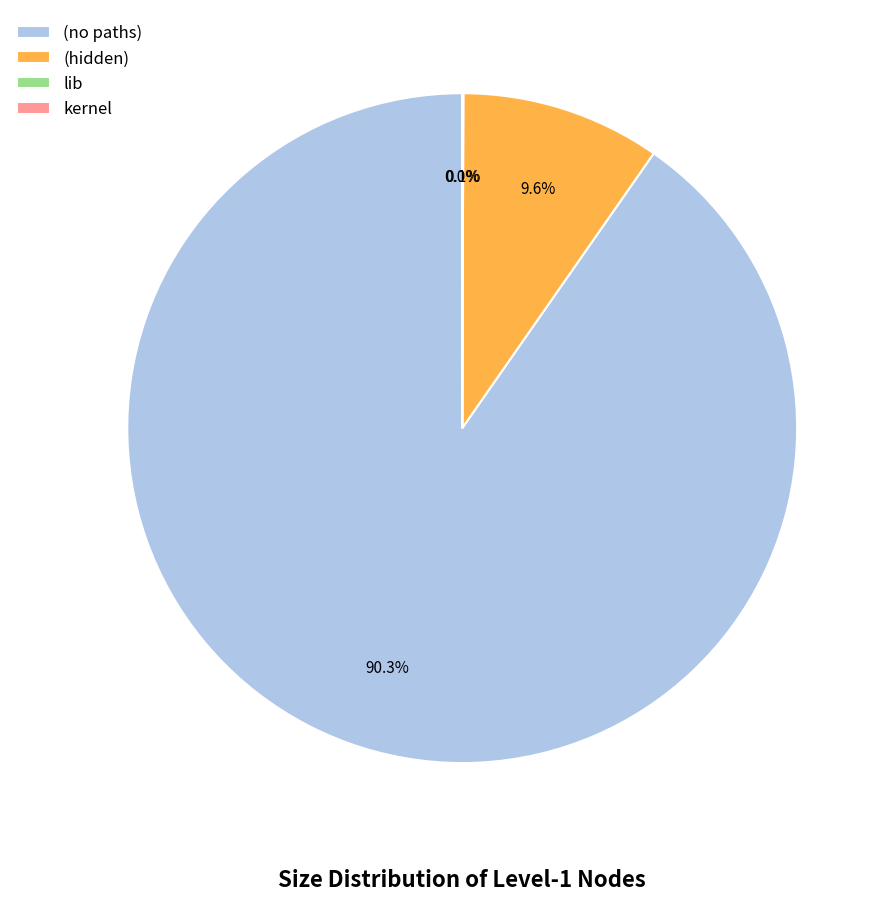

The (no paths) slice represents 99% of the pie. True or false?

False